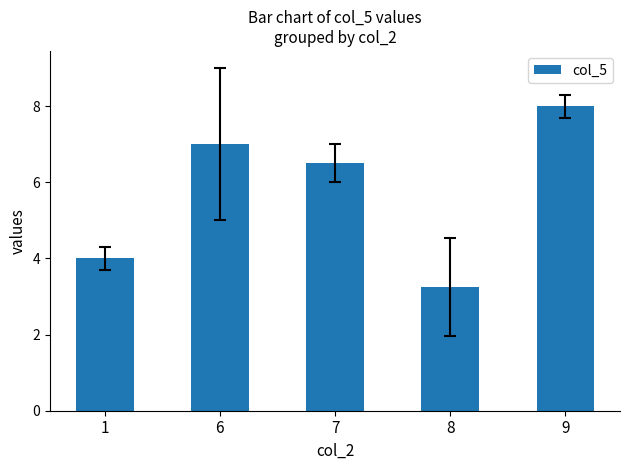

Which has a higher value, 7 or 6?

6